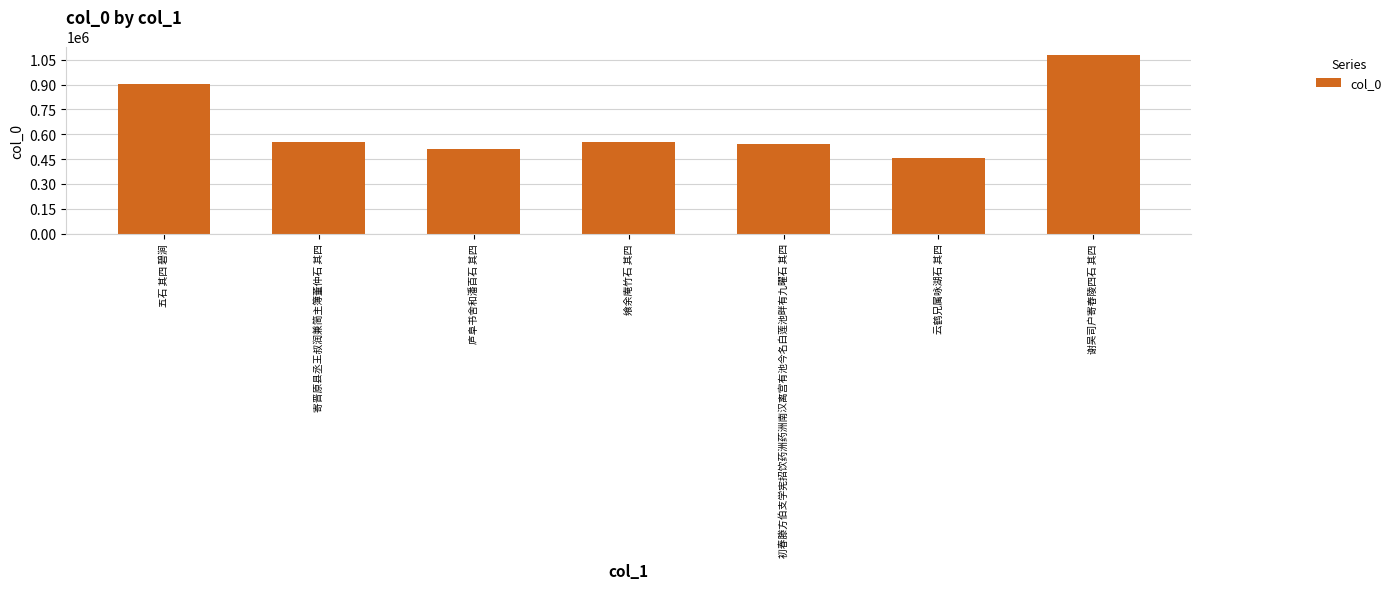

What is the smallest value displayed?

457718